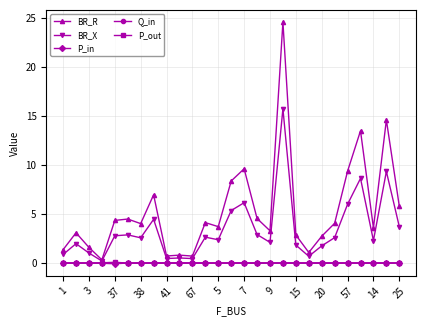

At how many categories does at least one series exceed 21?

1